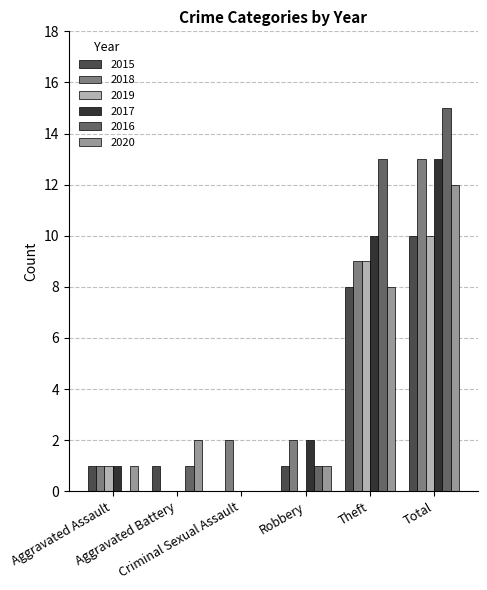

What is the maximum value for 2019?

10